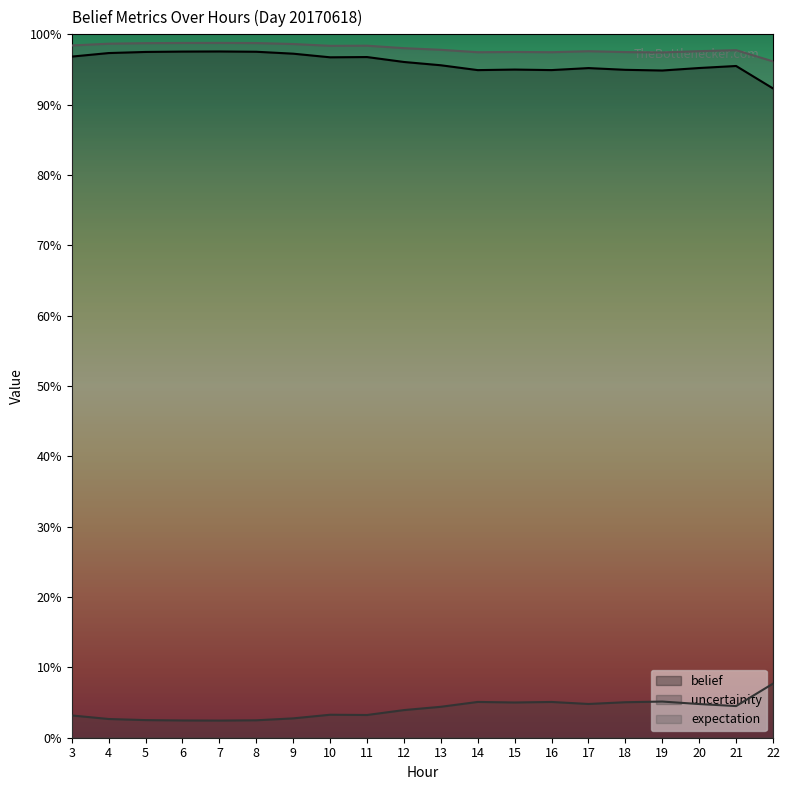

True or false: expectation has more than 1 points higher than both neighbors.

True